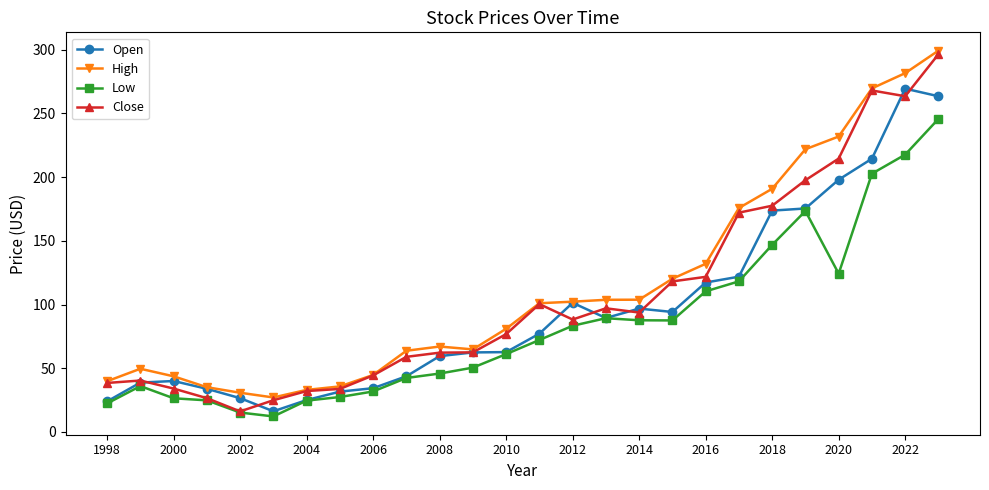

What is the maximum value for High?

299.4